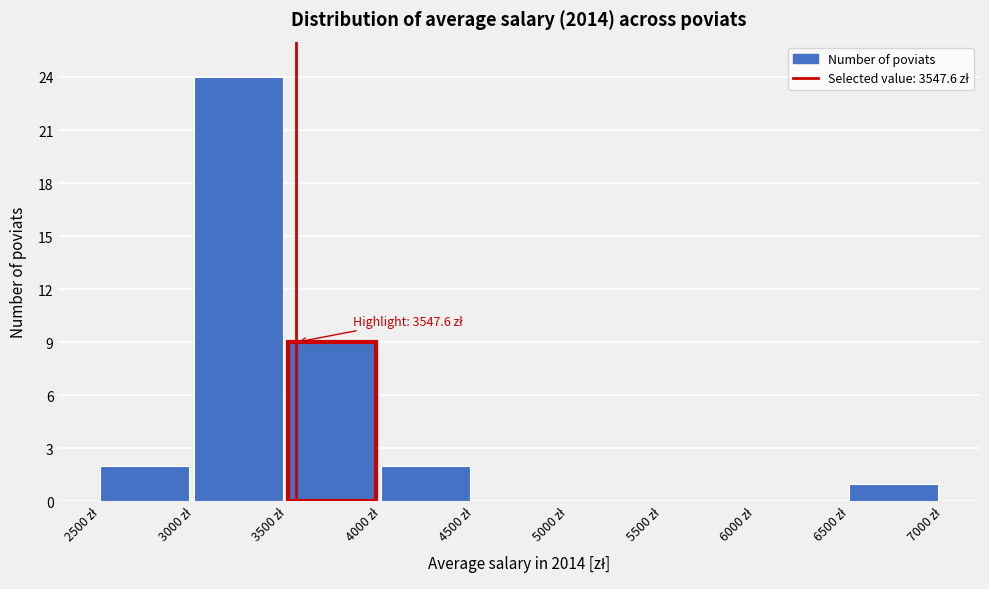

Which range on the x-axis has the tallest bar?

3000 to 3500